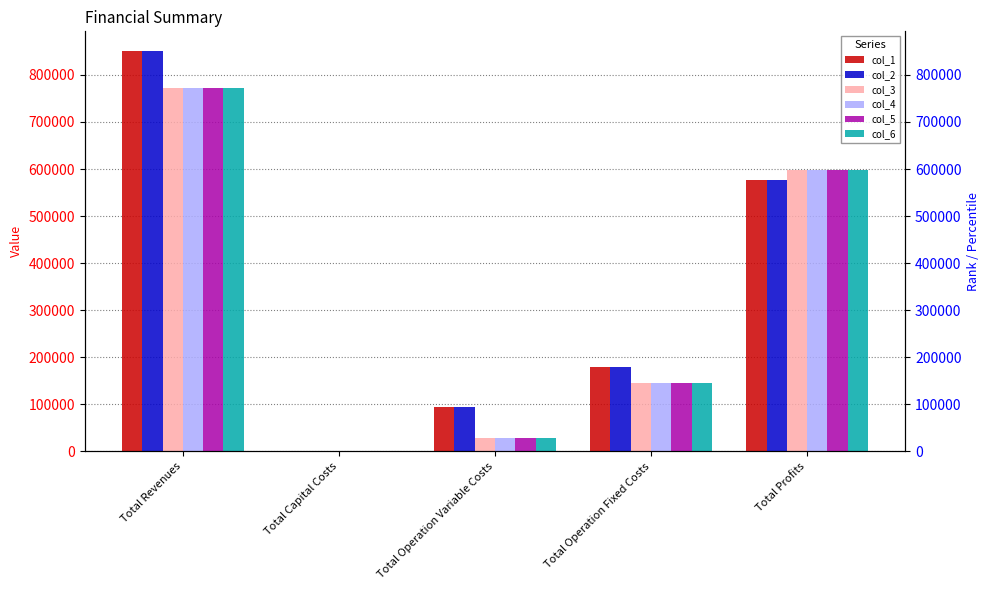

Is it true that col_6 equals 518566.4 at Total Capital Costs?

False